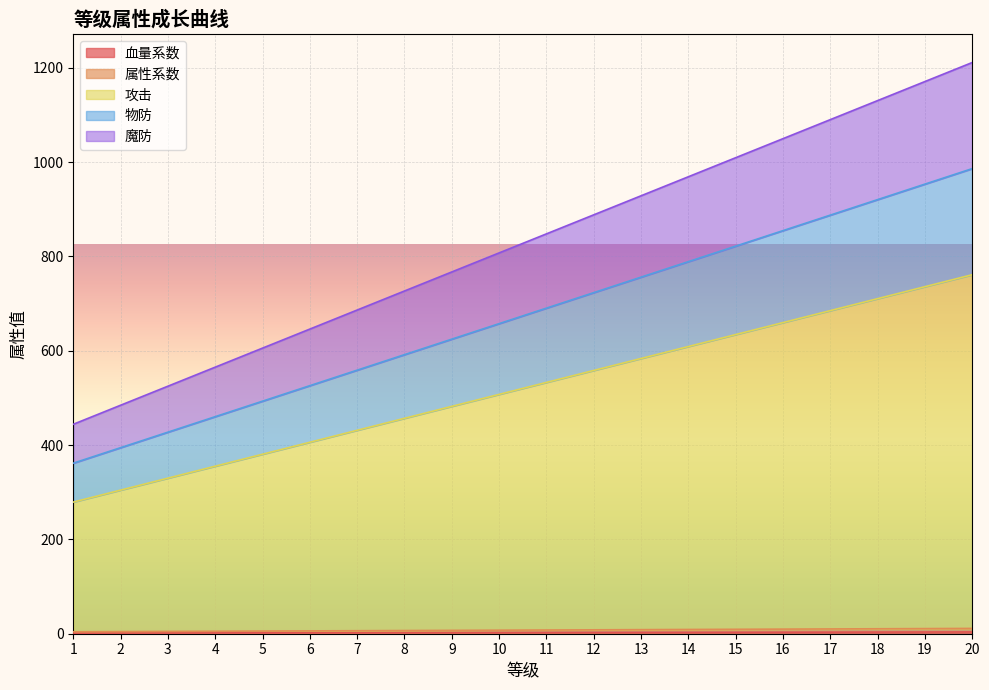

At which label does 魔防 first exceed 847?

11